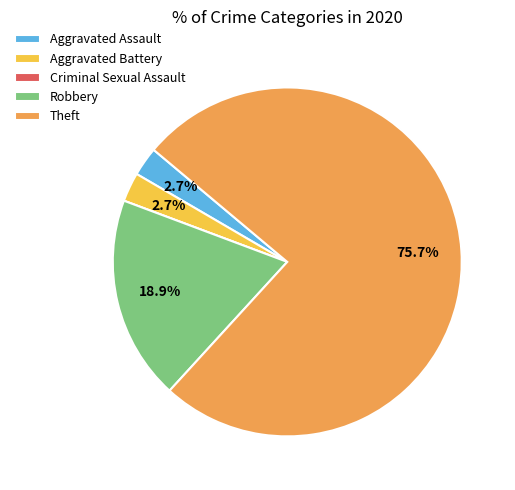

Approximately how many times larger is the value at Theft compared to Aggravated Battery?

28.0